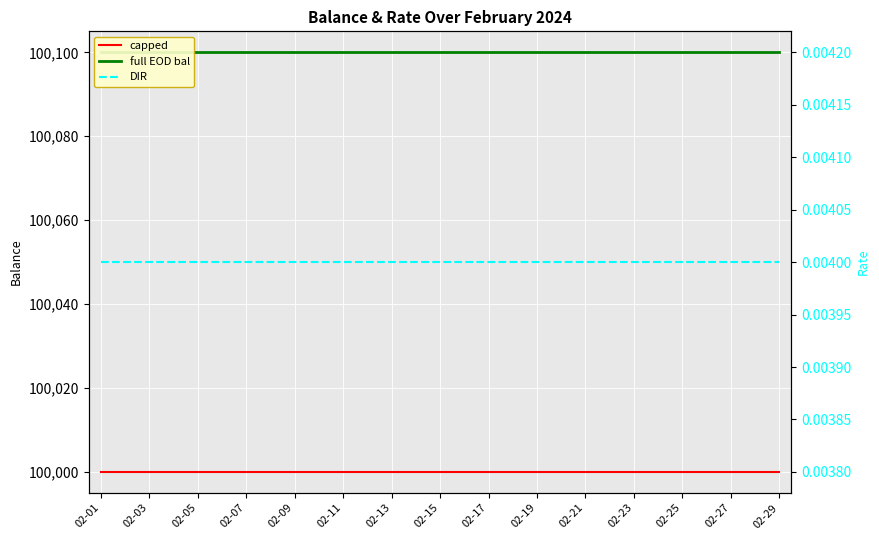

At which label is DIR closest to 0?

02-01